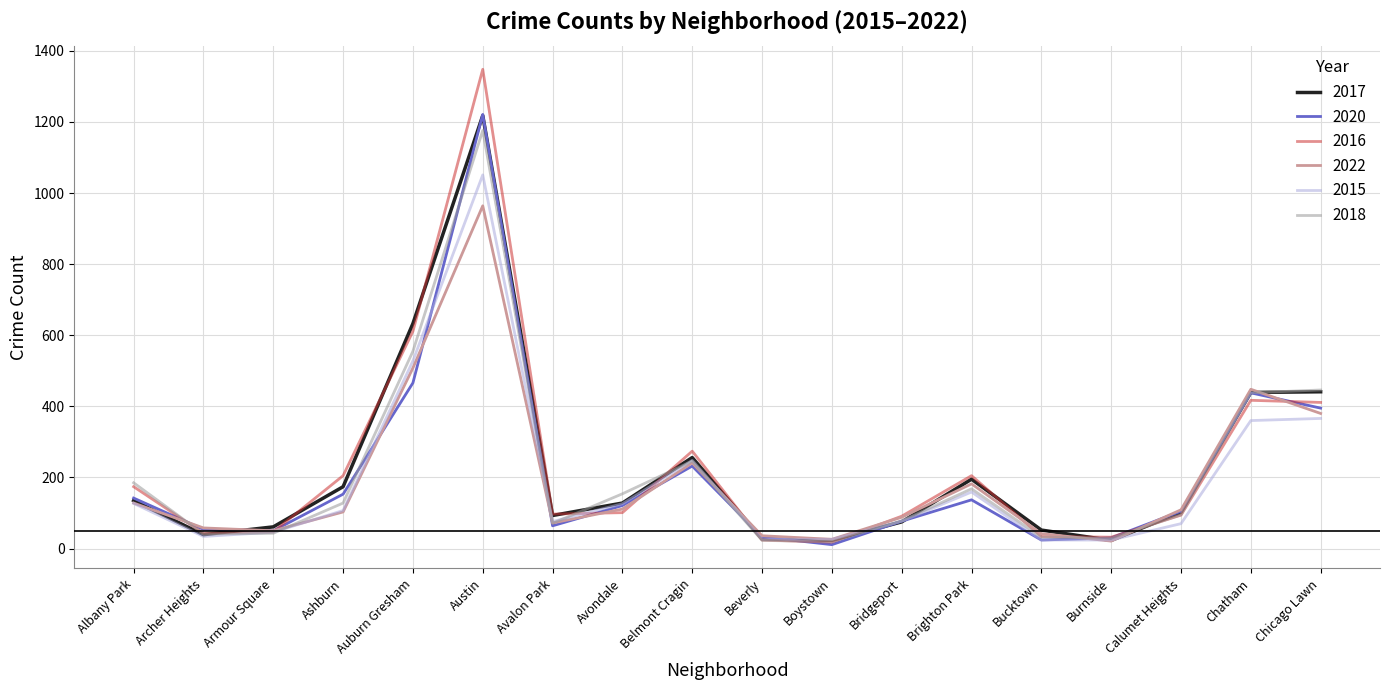

What is the maximum value for 2022?

964